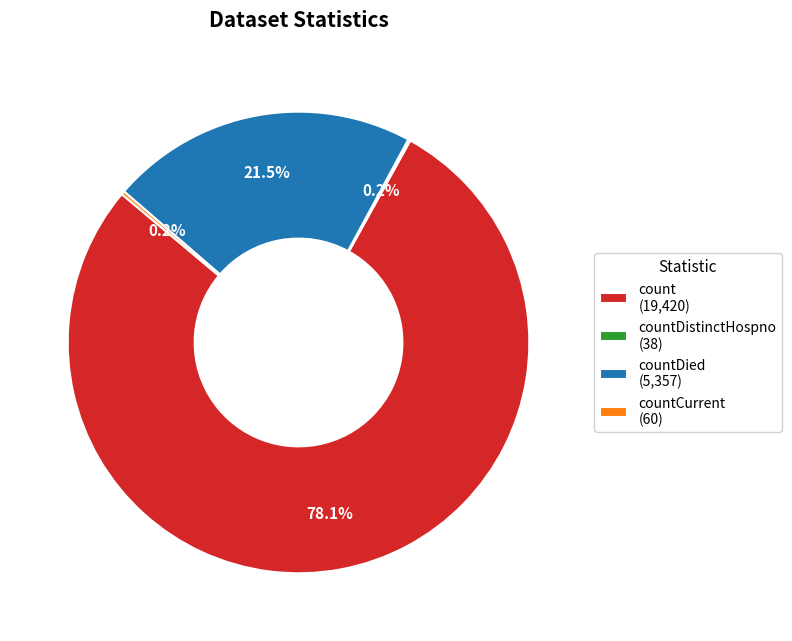

What is the majority slice?

count (19,420)